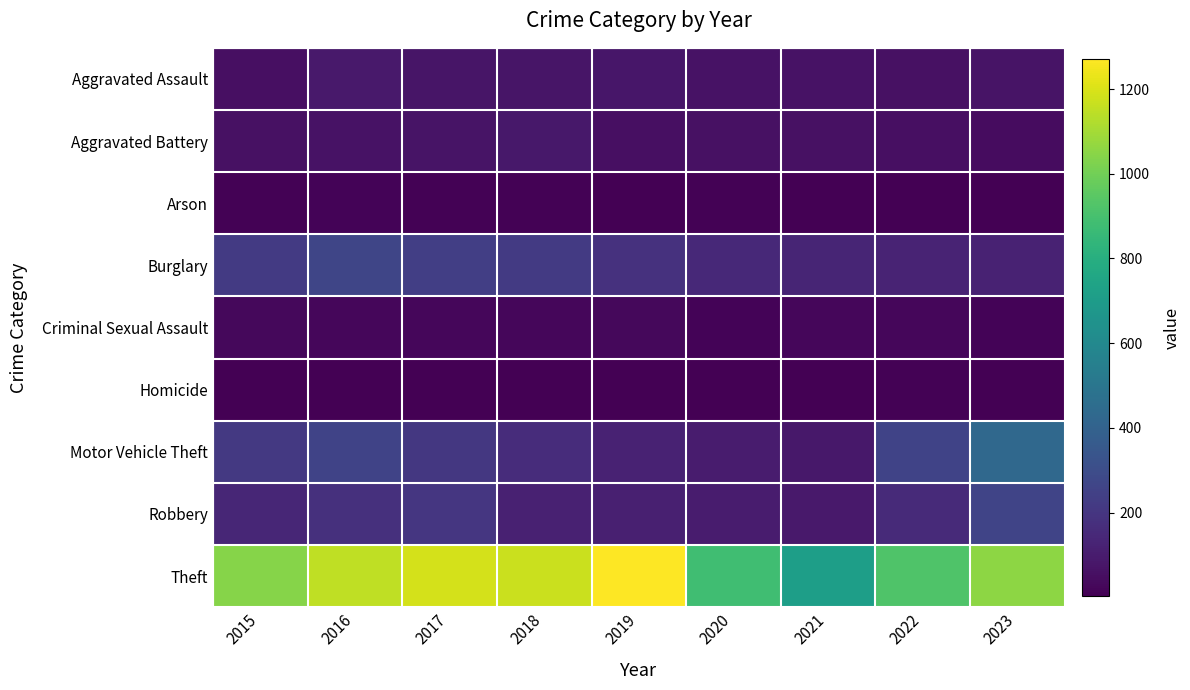

Reading left to right, what are all the values shown in this chart?

Aggravated Assault: 2015=56	2016=88	2017=72	2018=72	2019=80	2020=62	2021=66	2022=61	2023=69
Aggravated Battery: 2015=60	2016=66	2017=71	2018=86	2019=53	2020=57	2021=60	2022=56	2023=45
Arson: 2015=10	2016=12	2017=7	2018=7	2019=5	2020=7	2021=6	2022=3	2023=2
Burglary: 2015=216	2016=266	2017=237	2018=218	2019=182	2020=146	2021=133	2022=130	2023=124
Criminal Sexual Assault: 2015=29	2016=26	2017=22	2018=24	2019=31	2020=15	2021=26	2022=22	2023=14
Homicide: 2015=5	2016=4	2017=4	2018=4	2019=4	2020=5	2021=6	2022=7	2023=2
Motor Vehicle Theft: 2015=212	2016=259	2017=208	2018=163	2019=123	2020=99	2021=82	2022=259	2023=432
Robbery: 2015=139	2016=178	2017=202	2018=121	2019=116	2020=97	2021=88	2022=151	2023=262
Theft: 2015=1041	2016=1151	2017=1188	2018=1170	2019=1272	2020=884	2021=716	2022=920	2023=1058